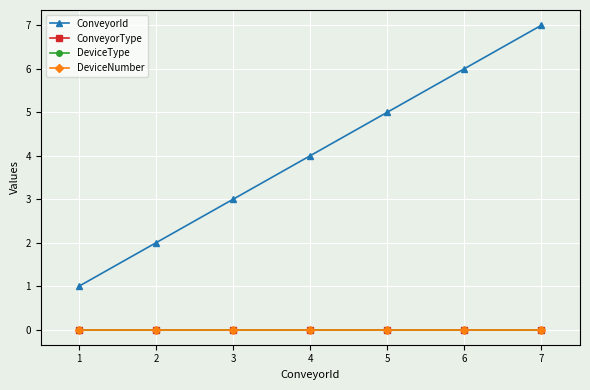

Reading left to right, extract all data points from this chart.

ConveyorId: 1	2	3	4	5	6	7
ConveyorType: 0	0	0	0	0	0	0
DeviceType: 0	0	0	0	0	0	0
DeviceNumber: 0	0	0	0	0	0	0